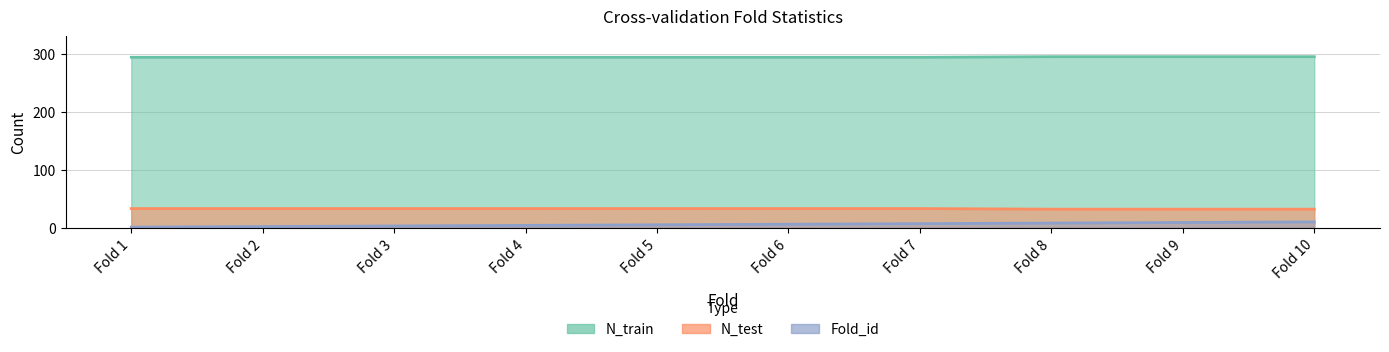

How many lines are shown in the chart?

3